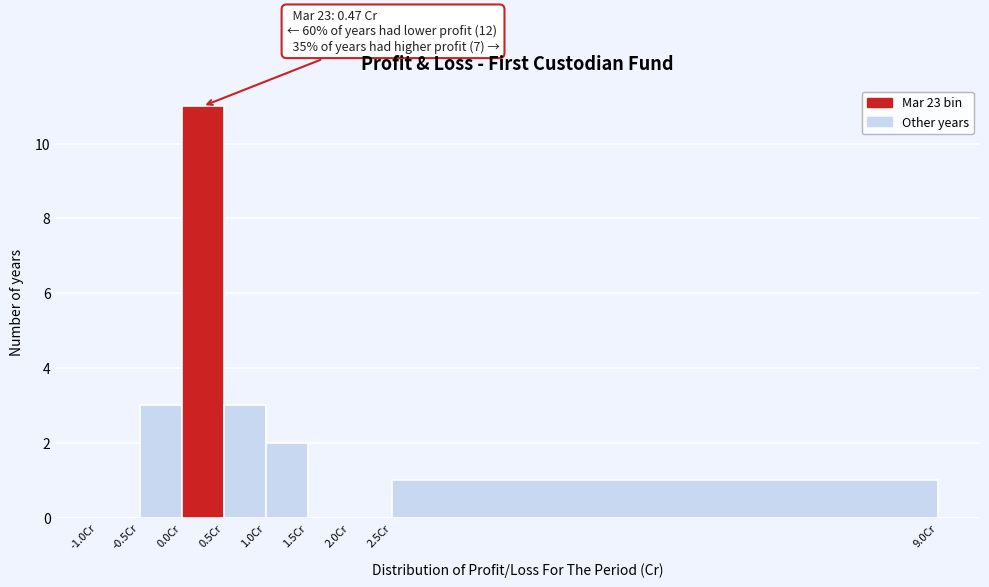

Which range on the x-axis has the tallest bar?

0.0 to 0.5